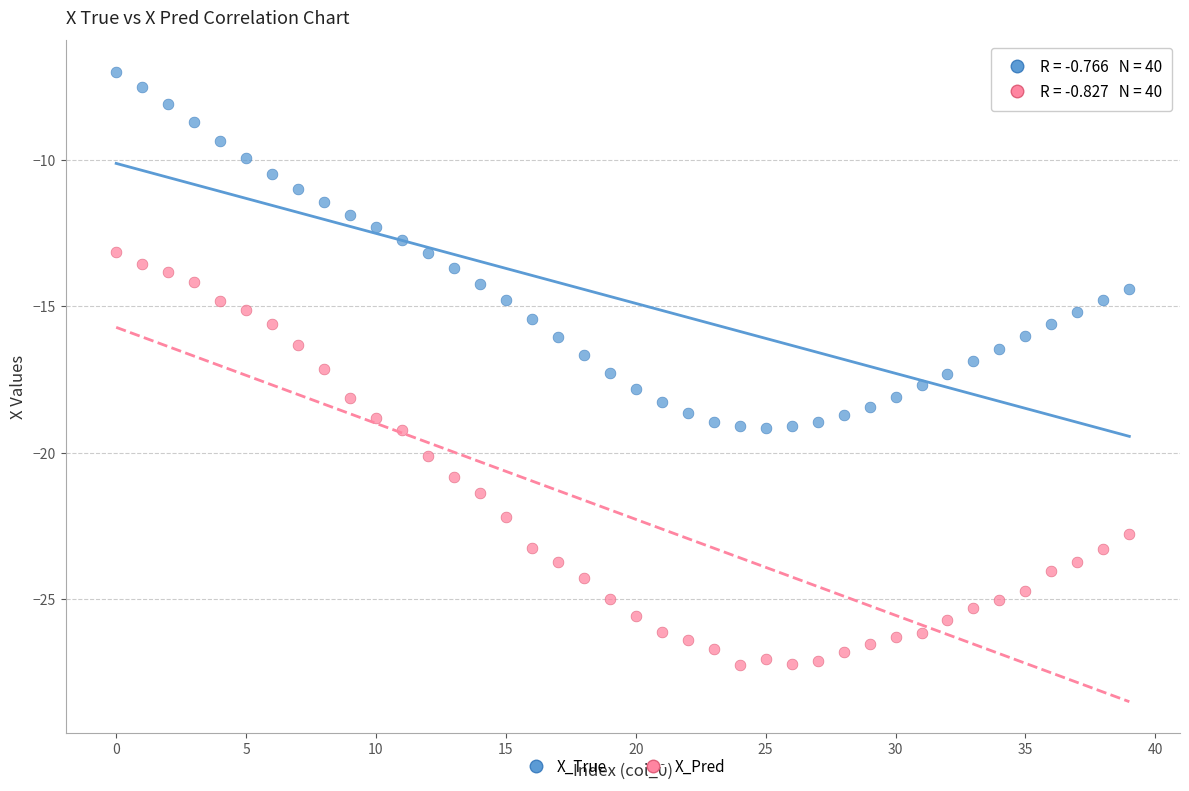

Which series contains the lowest Y value?

X_Pred